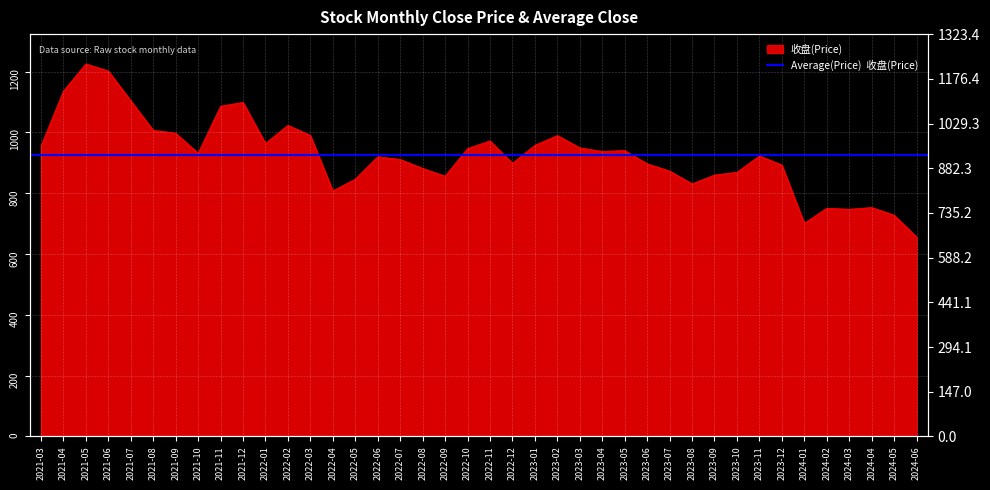

Between 2024-05 and 2023-01, which is larger?

2023-01